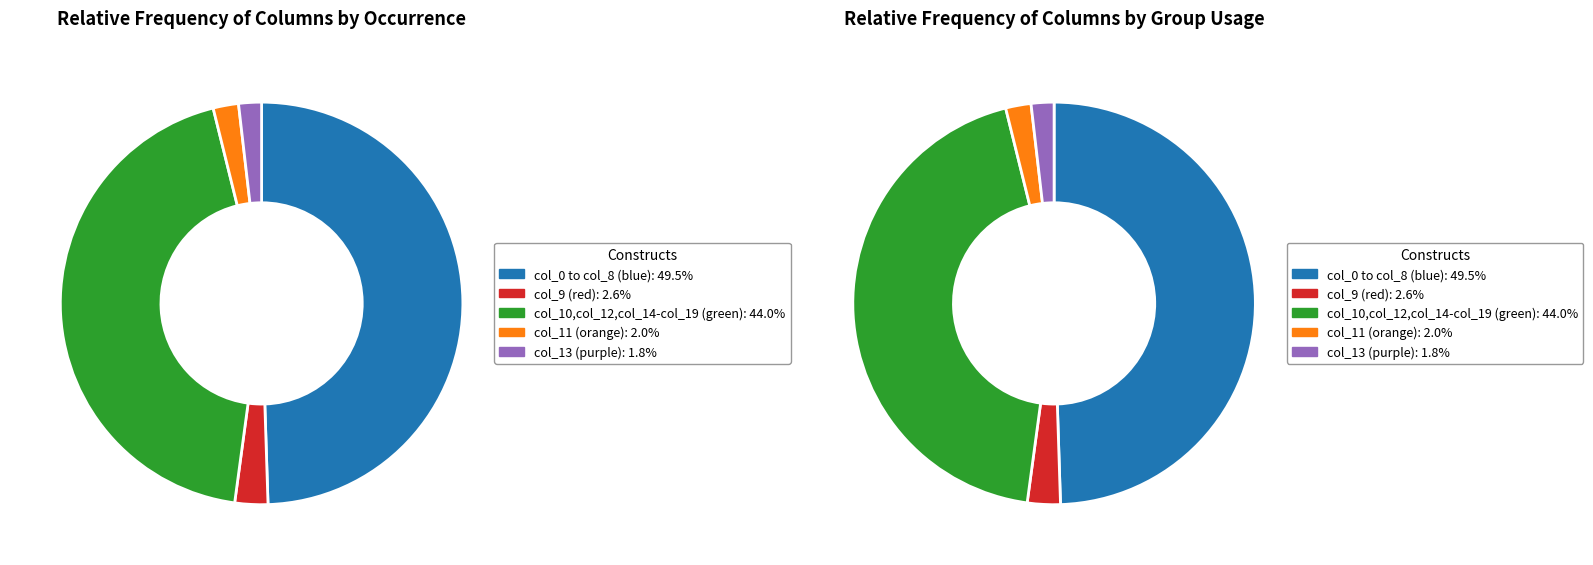

Which category has the biggest portion of the pie?

col_0